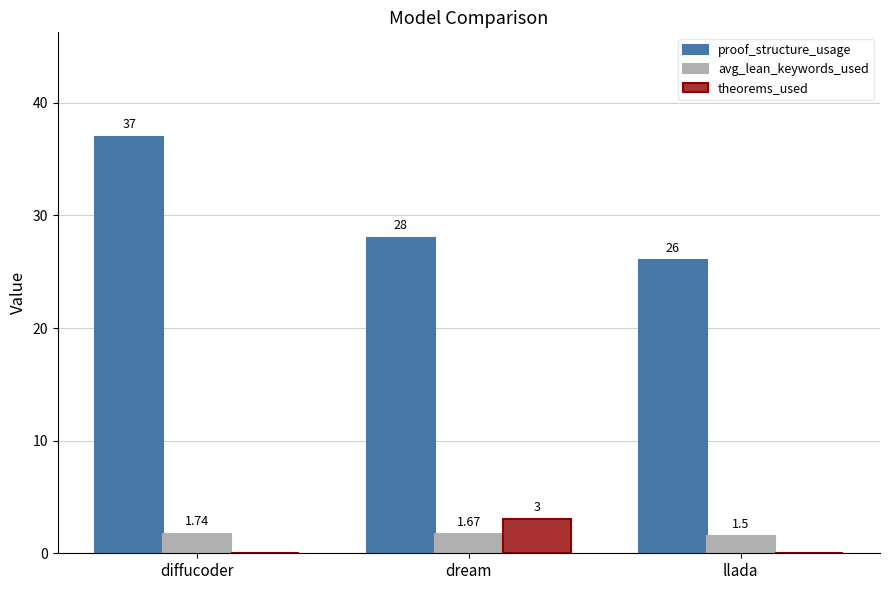

What is the sum of all theorems_used values?

3.0